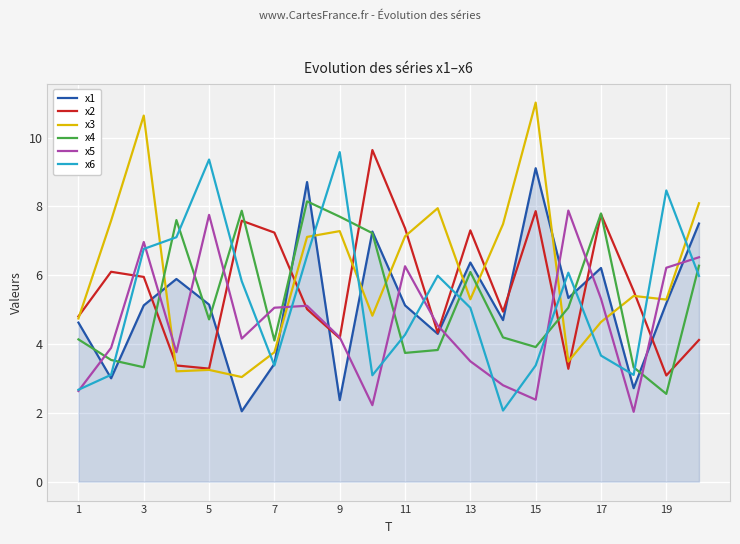

True or false: x4 and x6 intersect in this chart.

True